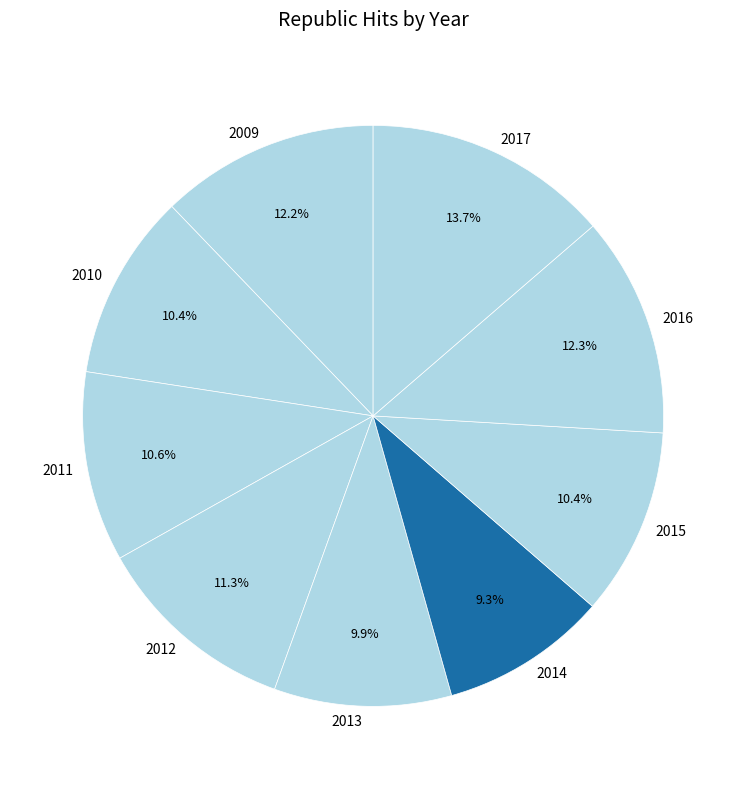

Combined, do 2011 and 2012 account for over 50%?

No